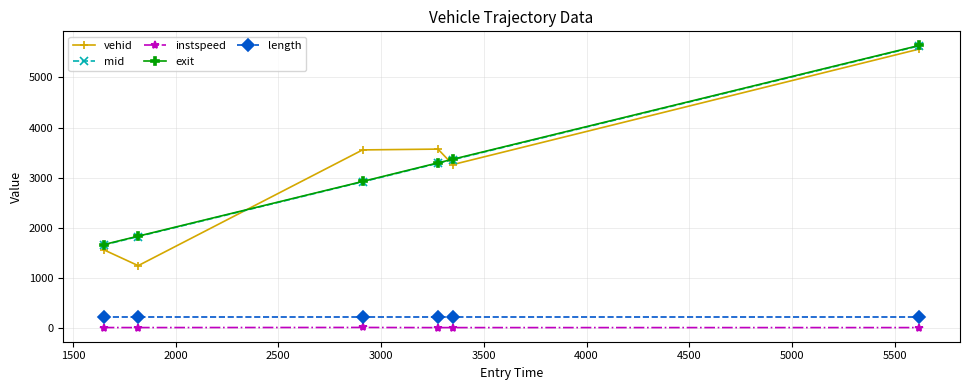

What is the value of the vehid point at the 4th from the left?

3570.0